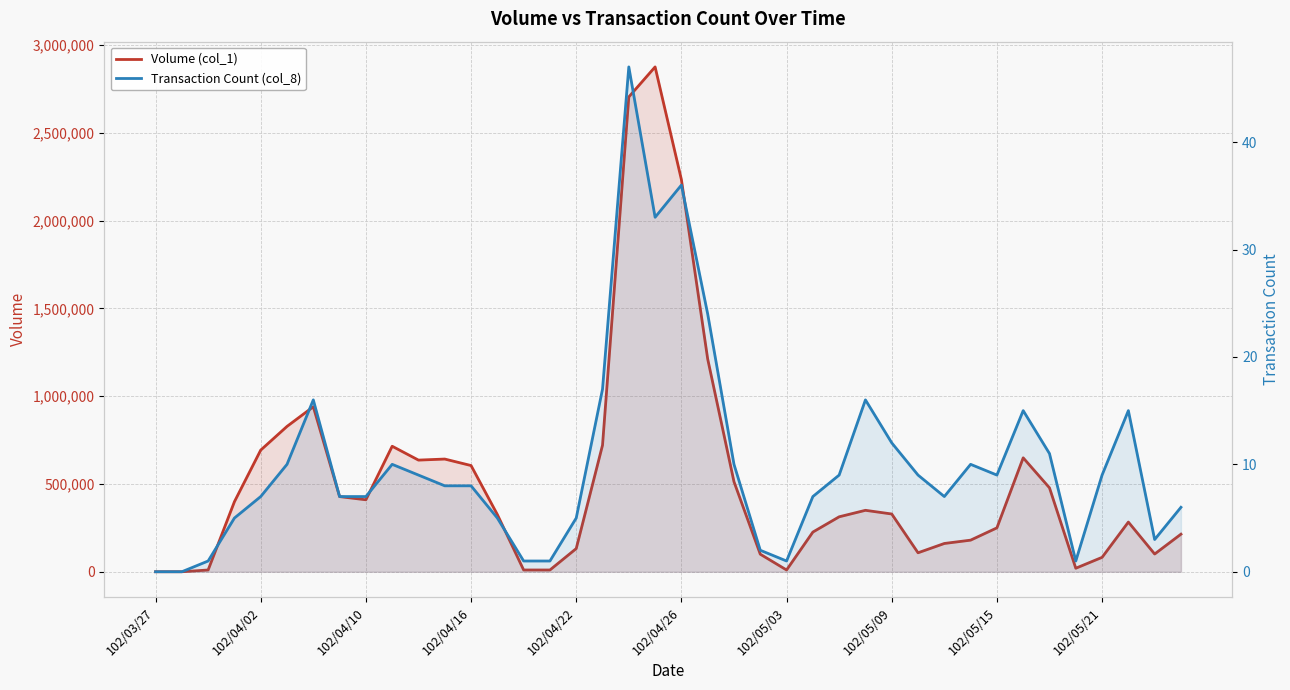

Rank the series by their average value, from lowest to highest.

Transaction Count (col_8), Volume (col_1)